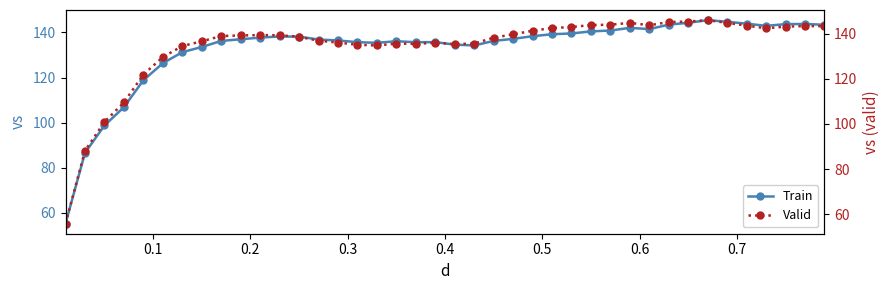

Reading left to right, extract all data points from this chart.

Train: 55.3	86.6	98.7	106.9	118.8	126.3	131.2	133.5	136.2	136.9	137.7	138.2	138.1	136.8	136.4	135.6	135.4	136.1	135.6	135.7	134.6	134.2	136.2	137.1	138.3	139.2	139.5	140.4	140.8	142.0	141.5	143.4	144.2	145.4	144.7	143.8	142.9	143.6	143.7	143.4
Valid: 55.9	88.1	100.9	109.5	121.8	129.6	134.5	136.6	138.9	139.2	139.3	139.2	138.6	136.8	136.0	135.0	134.7	135.6	135.4	135.9	135.3	135.6	138.2	139.7	141.3	142.4	142.9	143.8	143.9	144.7	143.7	145.1	145.3	145.9	144.7	143.5	142.3	143.1	143.3	143.3